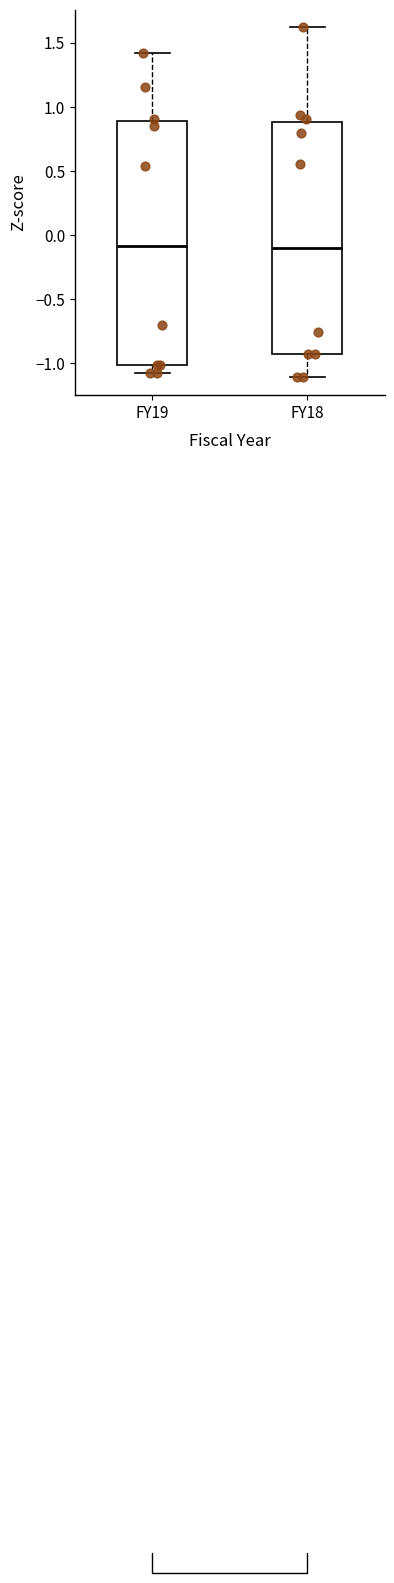

Reading left to right, transcribe this box plot: for each box, give where its median line is, the range the box spans, and where its two whiskers end, as read against the y-axis. The values are not printed on the chart, so give them approximately, as read against the axis.

FY19: median -0.10, box -1.00 to 0.90, whiskers -1.05 to 1.40
FY18: median -0.10, box -0.90 to 0.90, whiskers -1.10 to 1.60